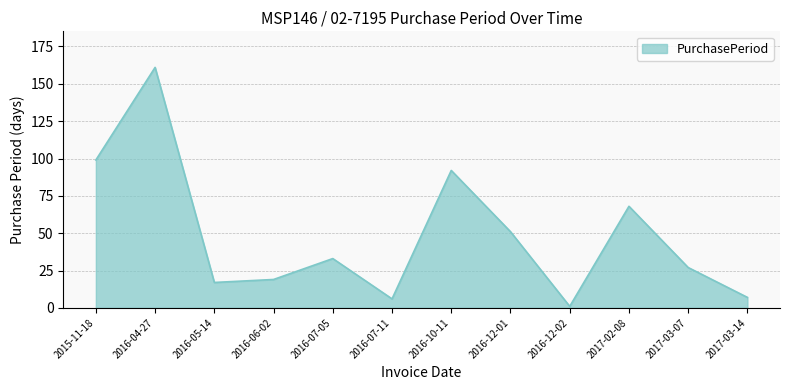

What is the difference between the maximum and minimum values?

160